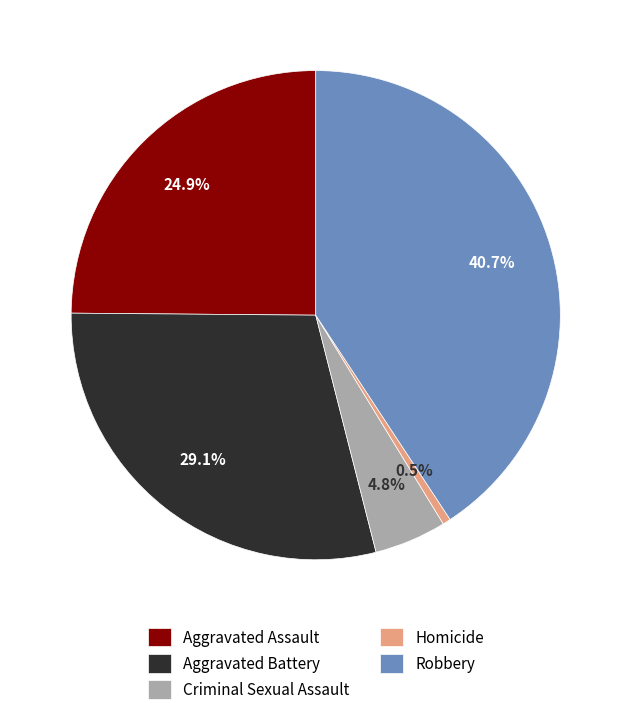

To the nearest percent, what is the average slice percentage?

20%